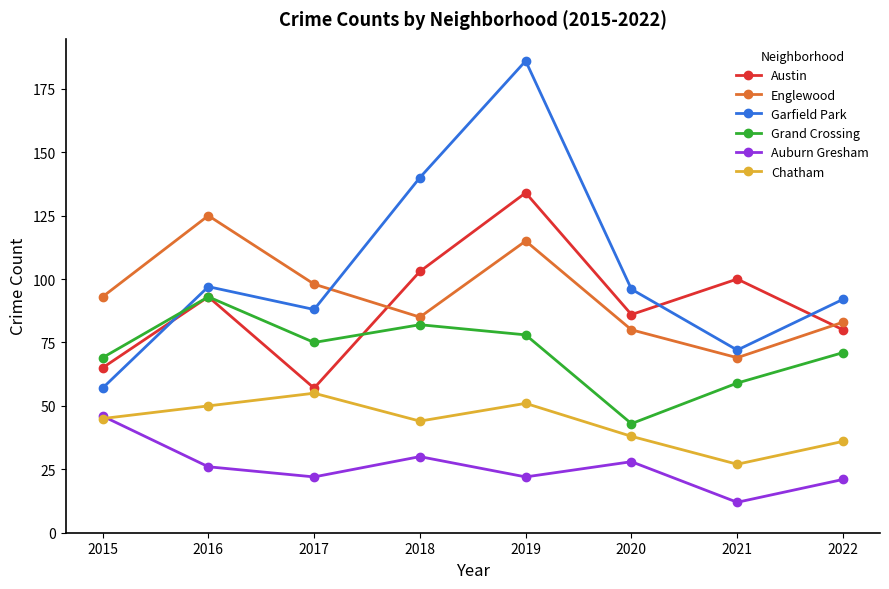

Reading left to right, what are all the values shown in this chart?

Austin: 65	93	57	103	134	86	100	80
Englewood: 93	125	98	85	115	80	69	83
Garfield Park: 57	97	88	140	186	96	72	92
Grand Crossing: 69	93	75	82	78	43	59	71
Auburn Gresham: 46	26	22	30	22	28	12	21
Chatham: 45	50	55	44	51	38	27	36